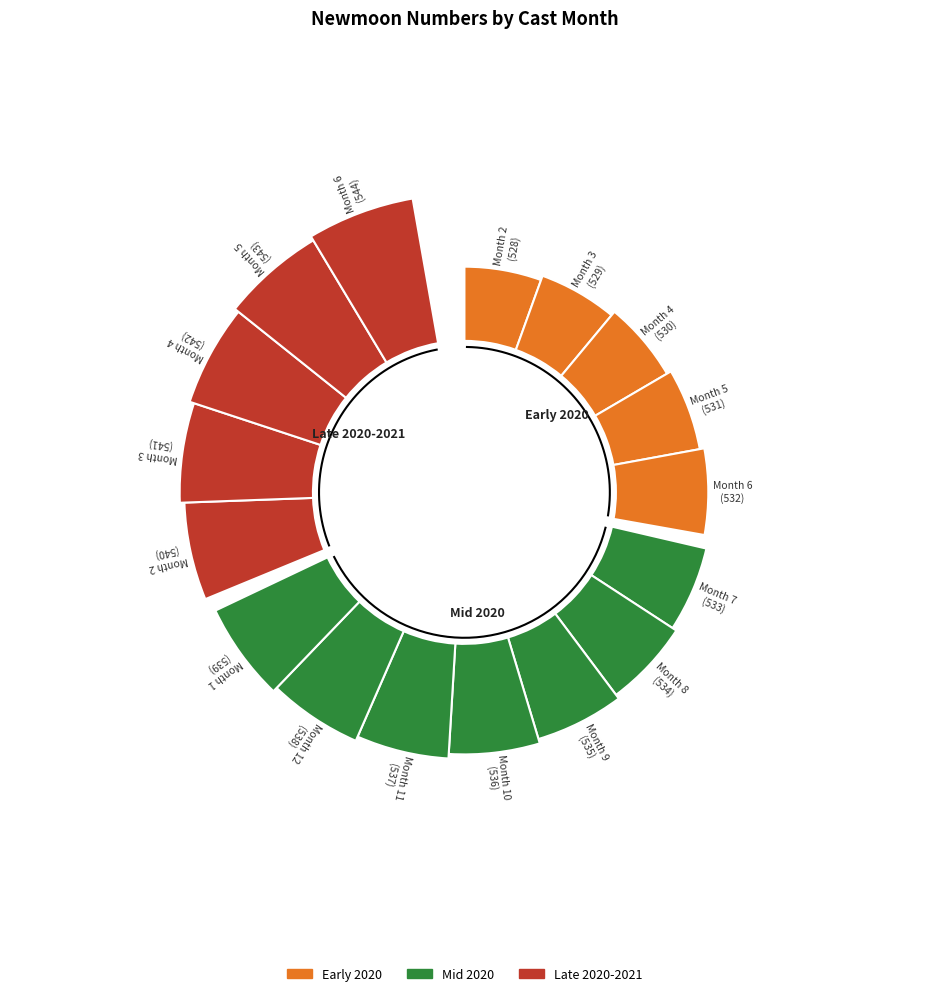

What is the change in value from 9 to 11?

+2